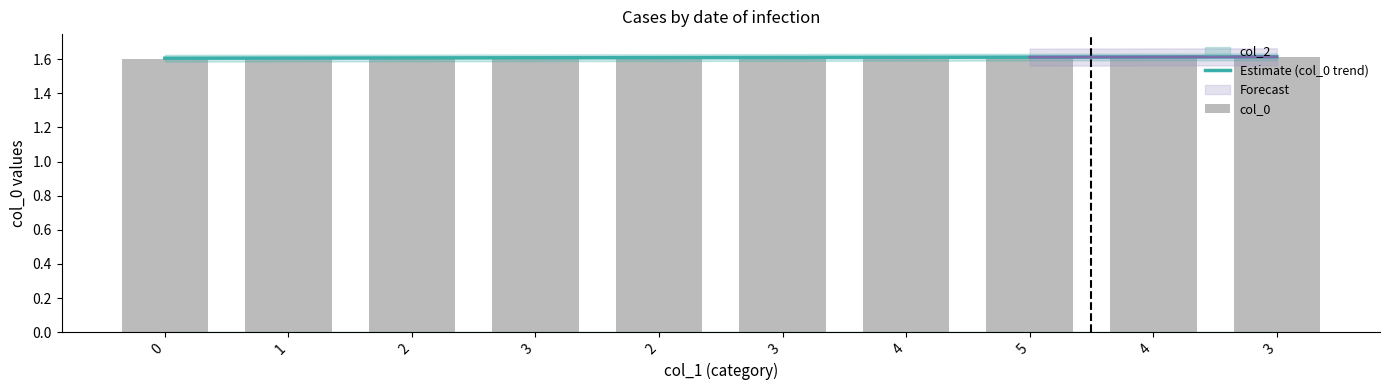

What is the label of the 9th bar from the right?

1